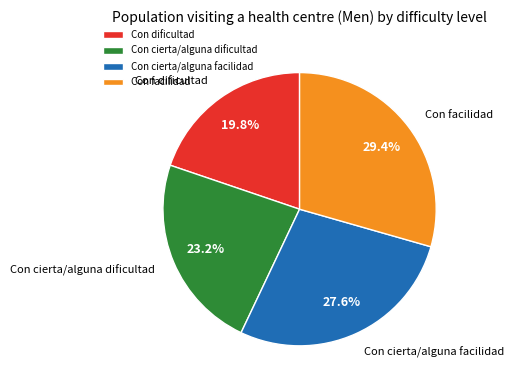

To the nearest percent, what portion does Con facilidad represent?

29%